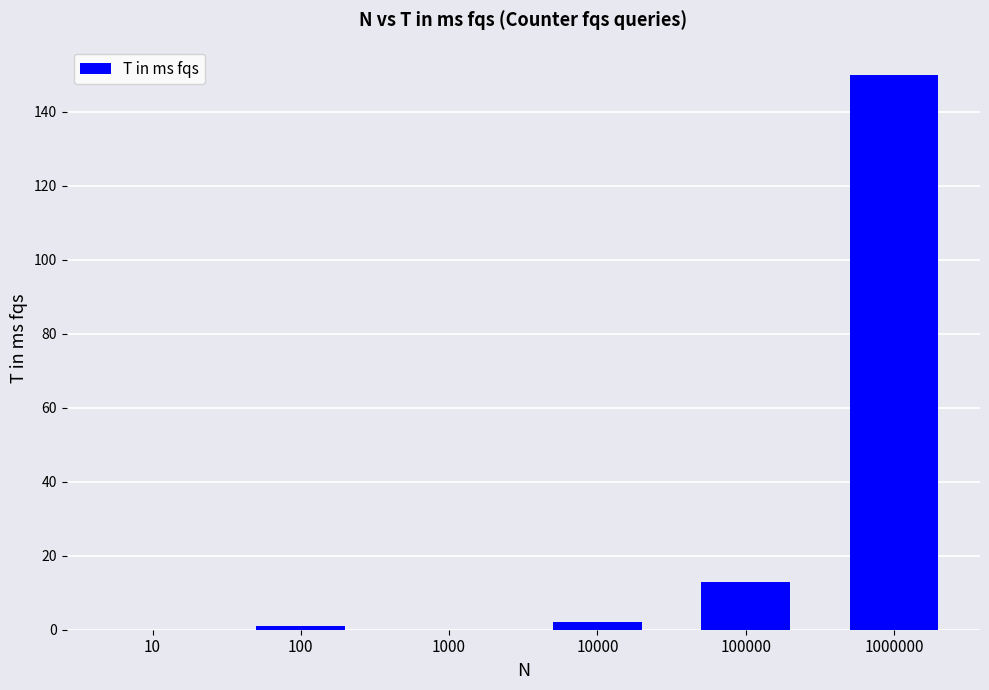

What is the sum of all values?

166